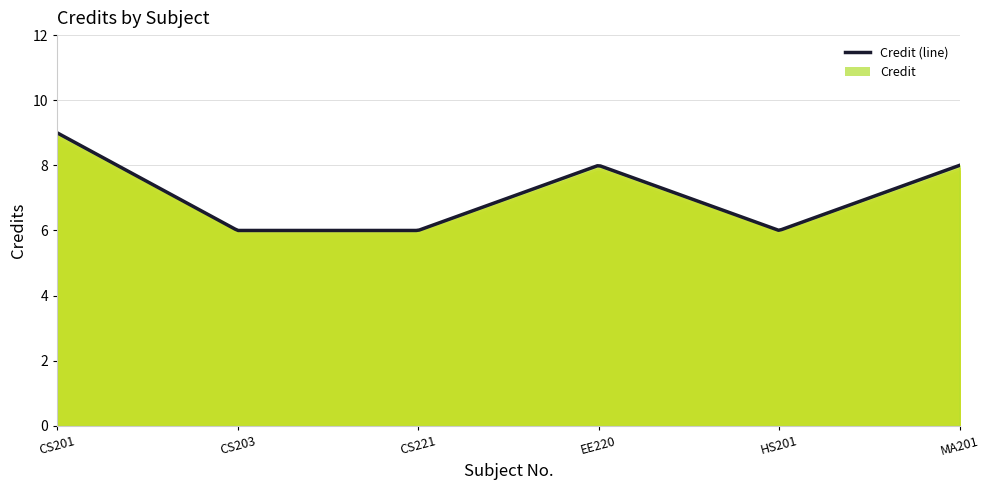

The value at MA201 is 8. True or false?

True